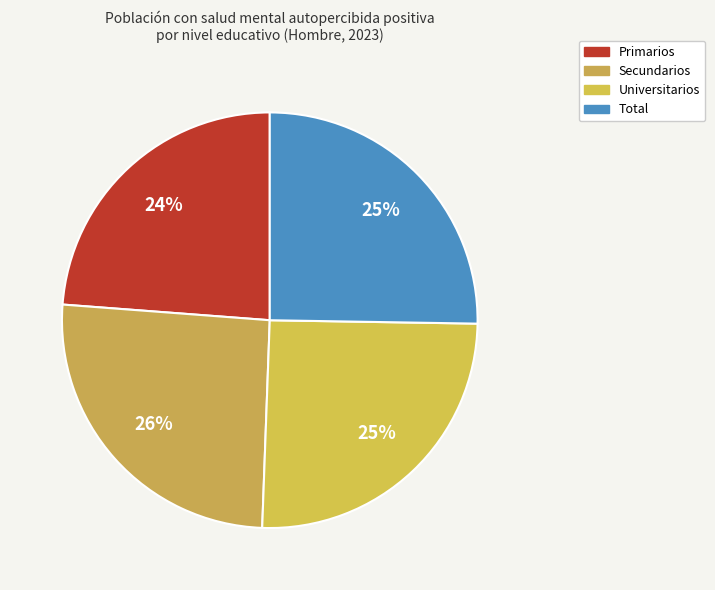

What is the total percentage of Secundarios and Primarios?

49.4%